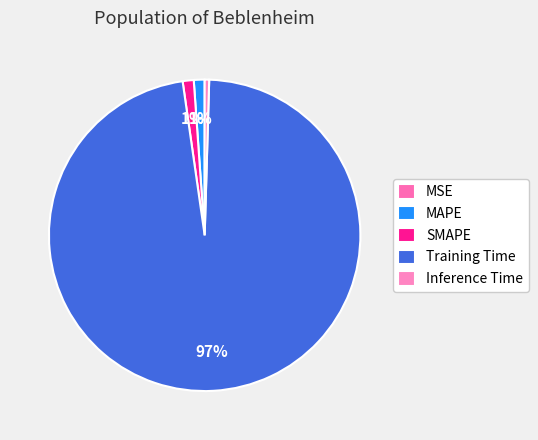

Count the number of slices in the pie.

5